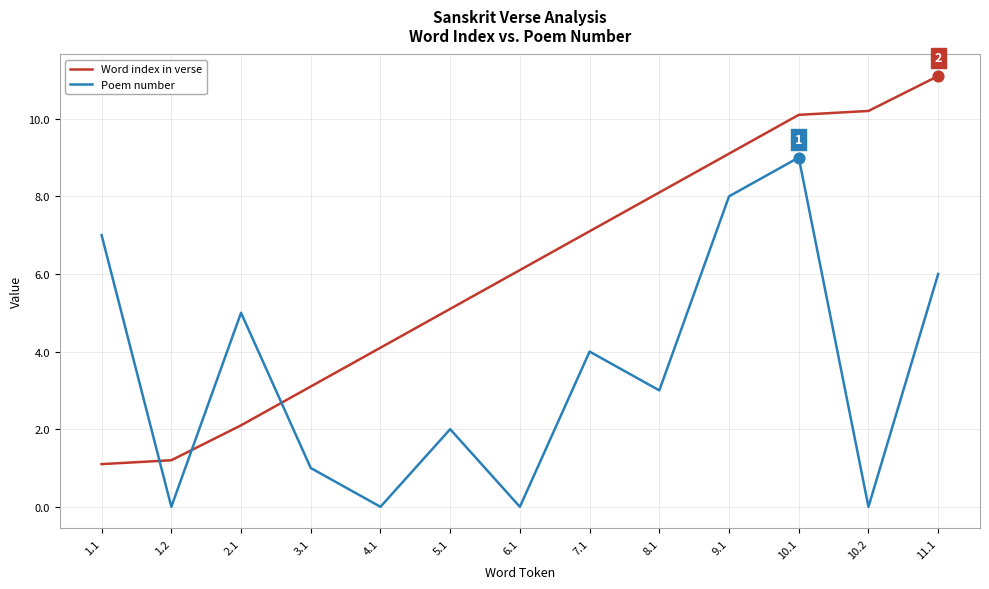

Is the value of Poem number at 5.1 greater than the value of Word index in verse at 6.1?

No